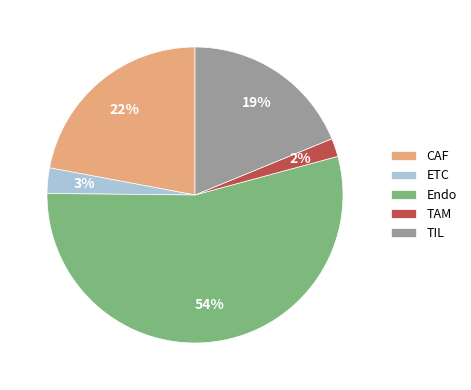

How many segments does this pie chart have?

5